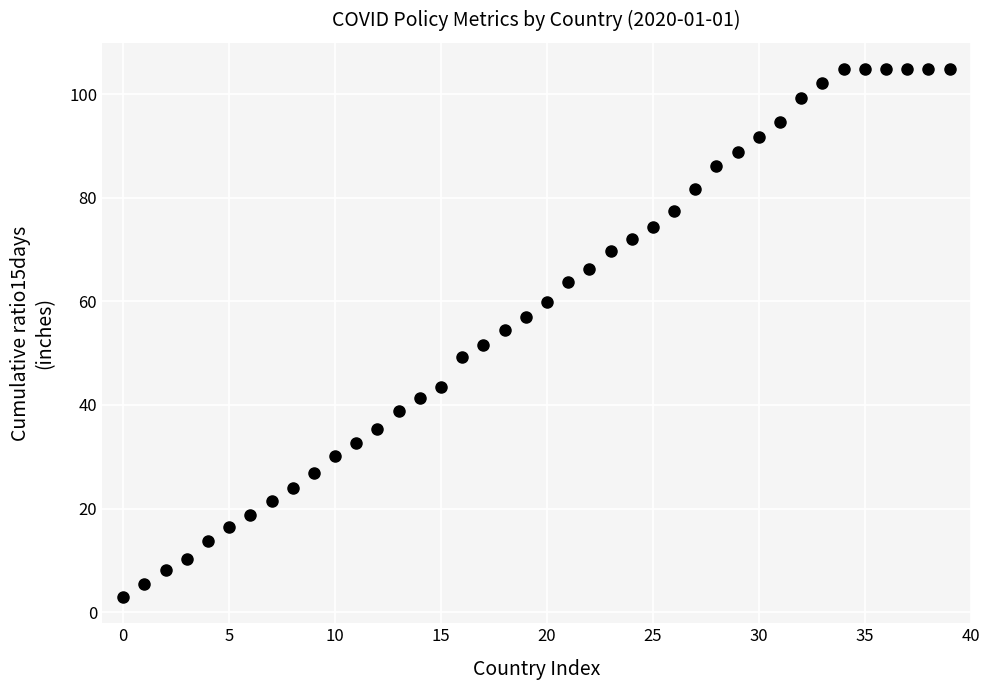

What is the smallest value displayed?

2.9